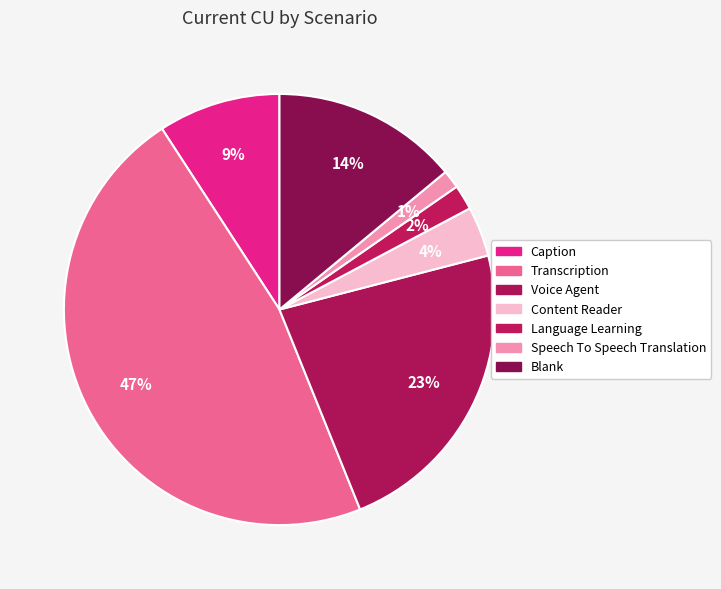

Which category has the biggest portion of the pie?

Transcription